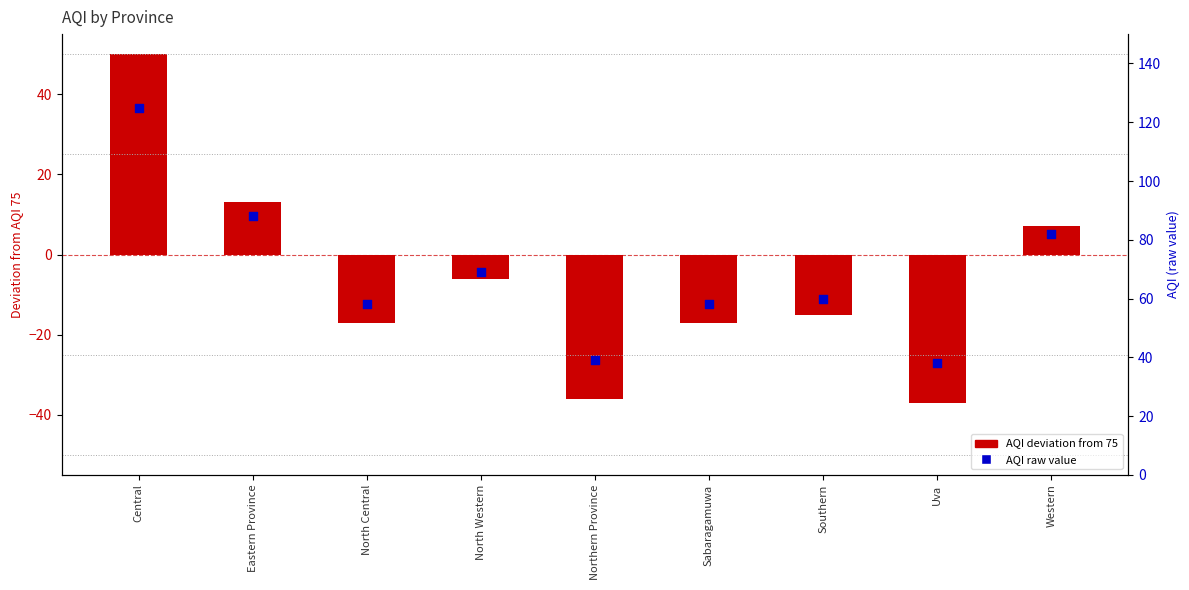

Which series has the widest spread of Y values?

AQI (deviation from 75)